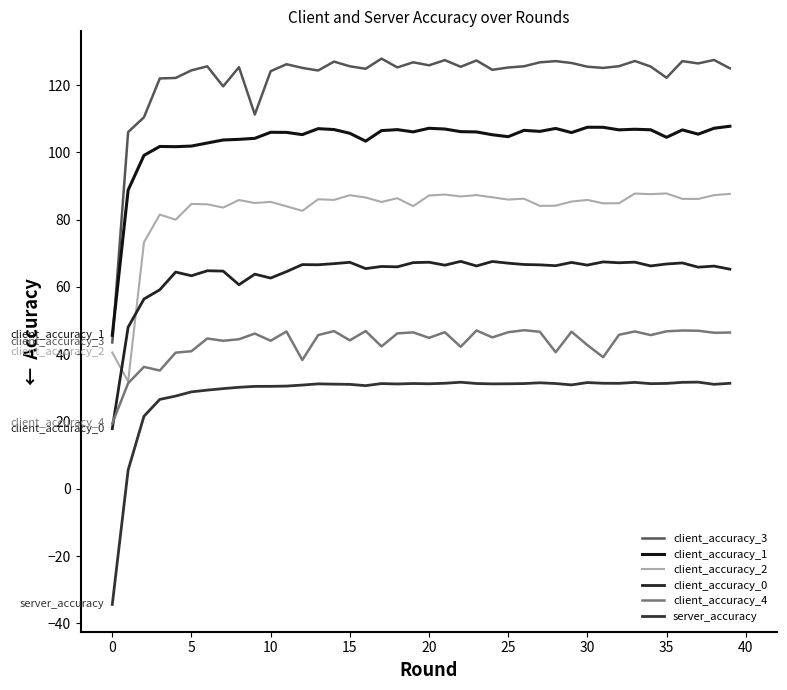

At how many categories does at least one series exceed 28?

40